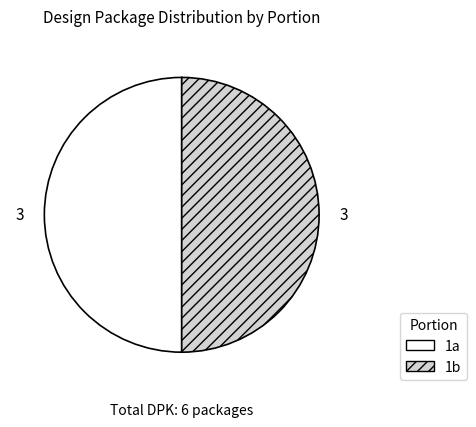

Approximately how many times larger is the value at 1b compared to 1a?

1.0